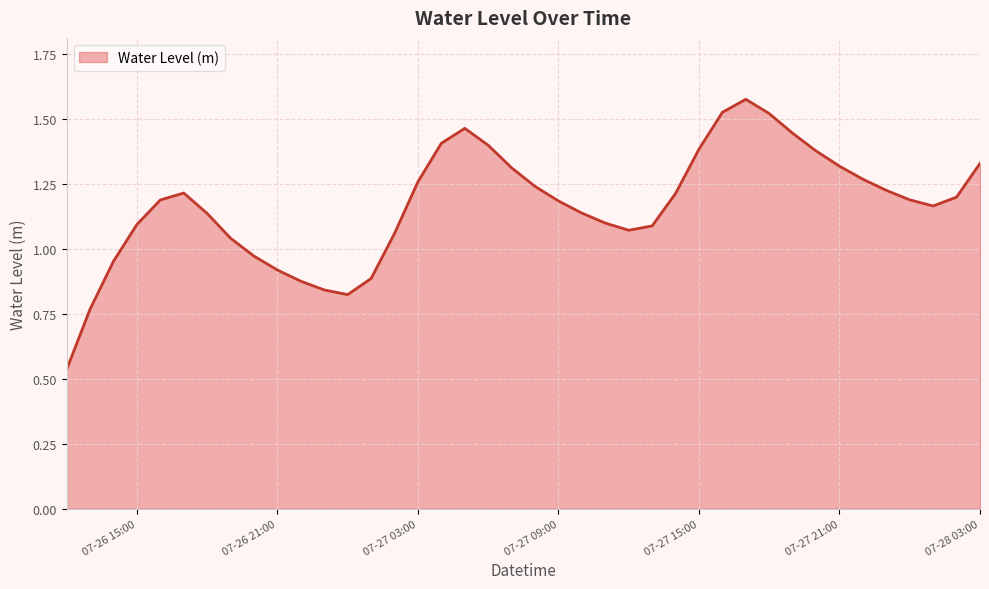

At which category does the chart reach its peak across all series?

2024-07-27 17:00:00